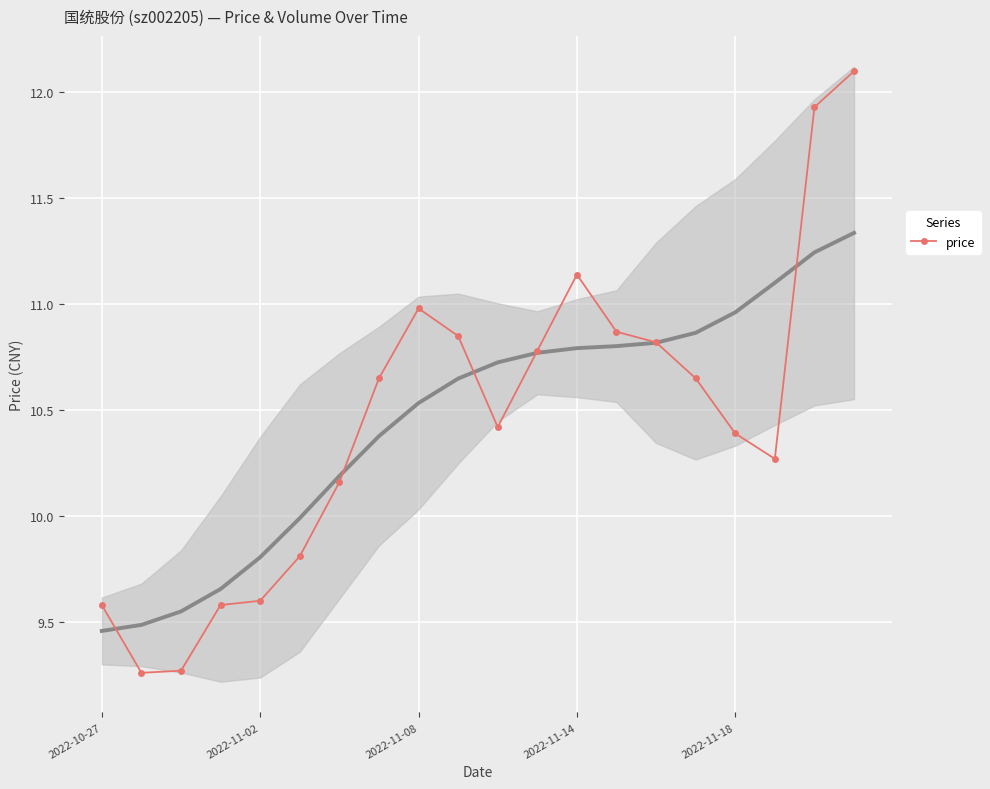

How many distinct data groups are displayed?

1